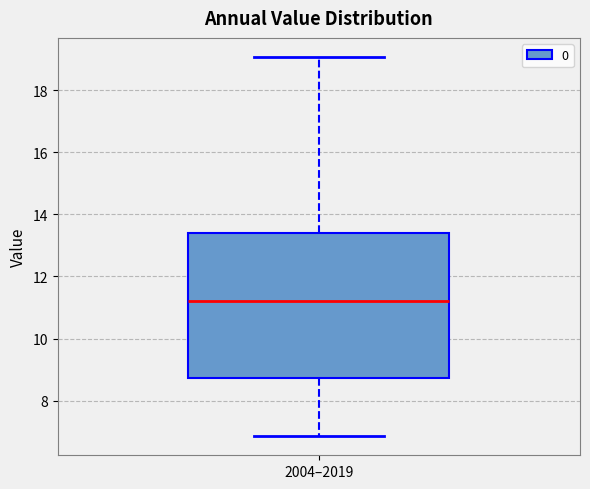

Where does the upper whisker of the box for 2004–2019 end on the y-axis? The values are not printed on the chart, so give them approximately, as read against the axis.

19.0